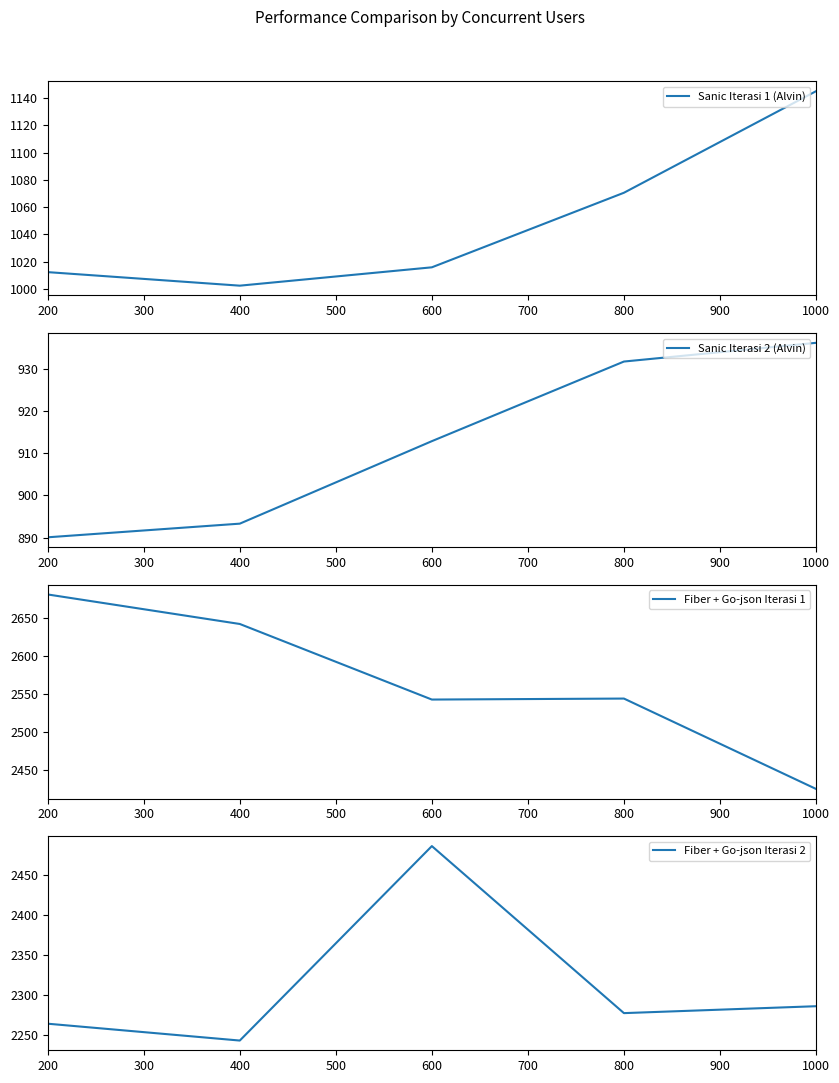

How many data points does each series have?

5